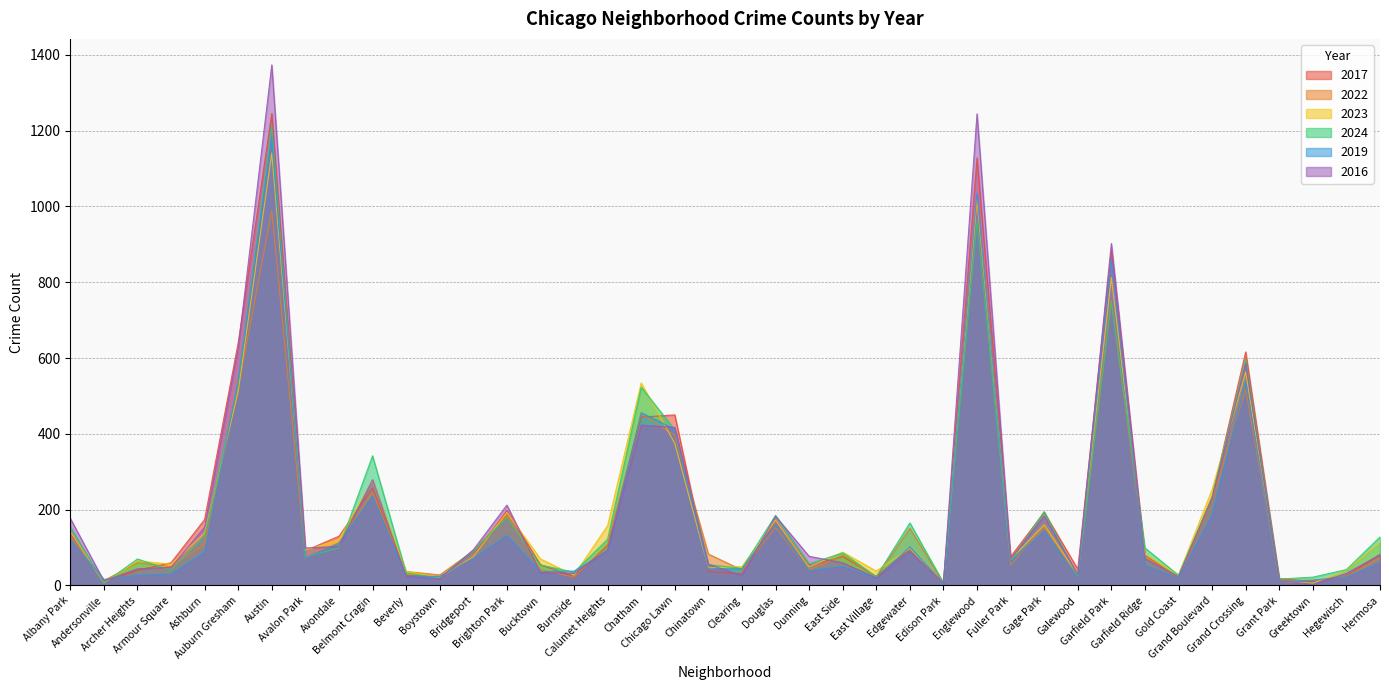

After their last crossing, which series has the higher values: 2023 or 2022?

2023